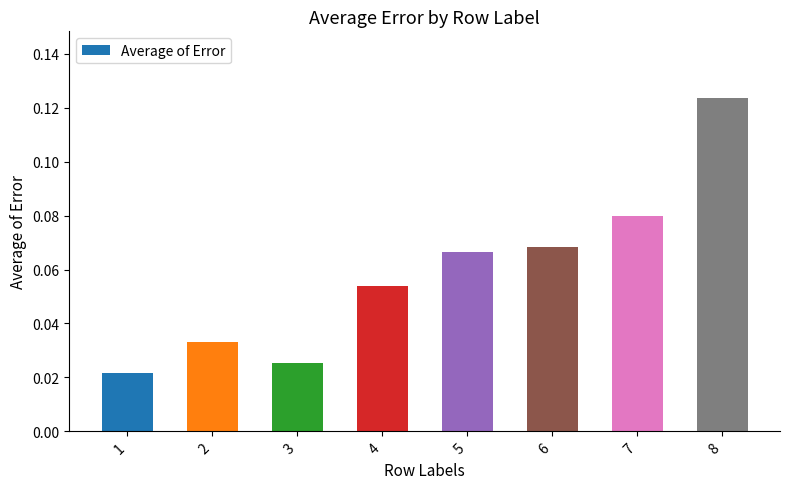

What is the sum of all values?

0.5